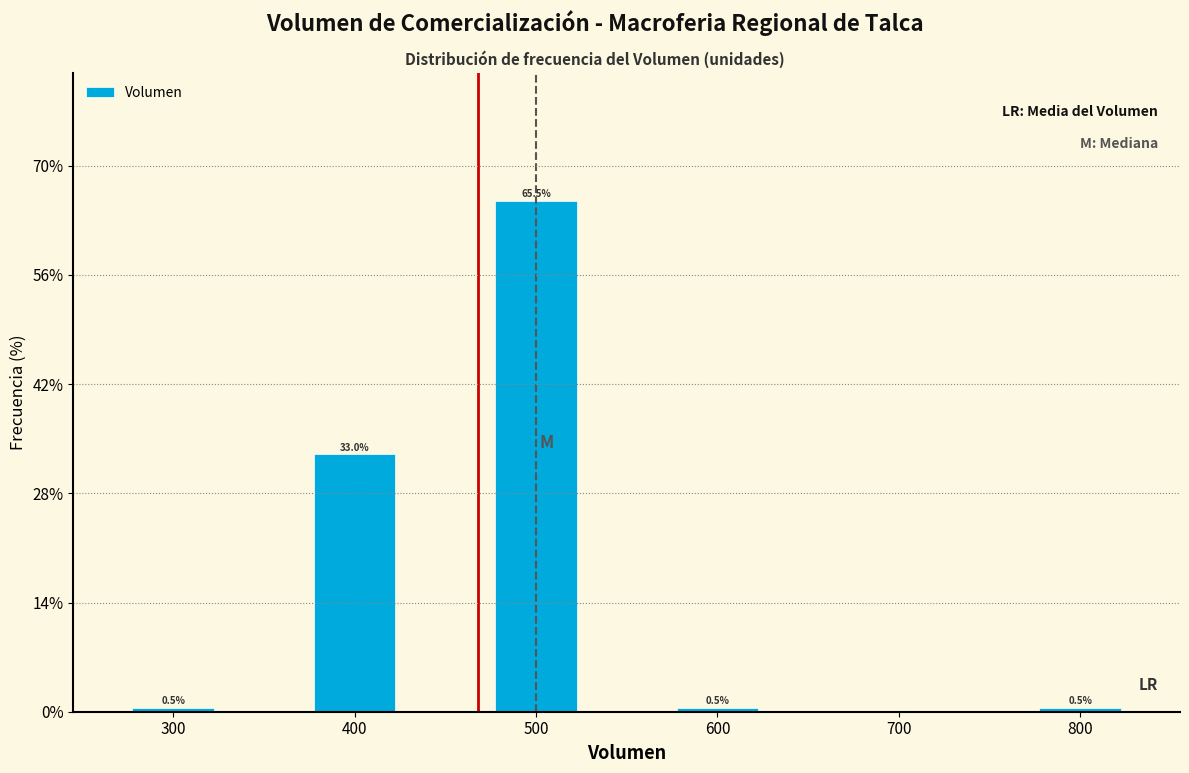

Which range on the x-axis has the tallest bar?

475 to 525